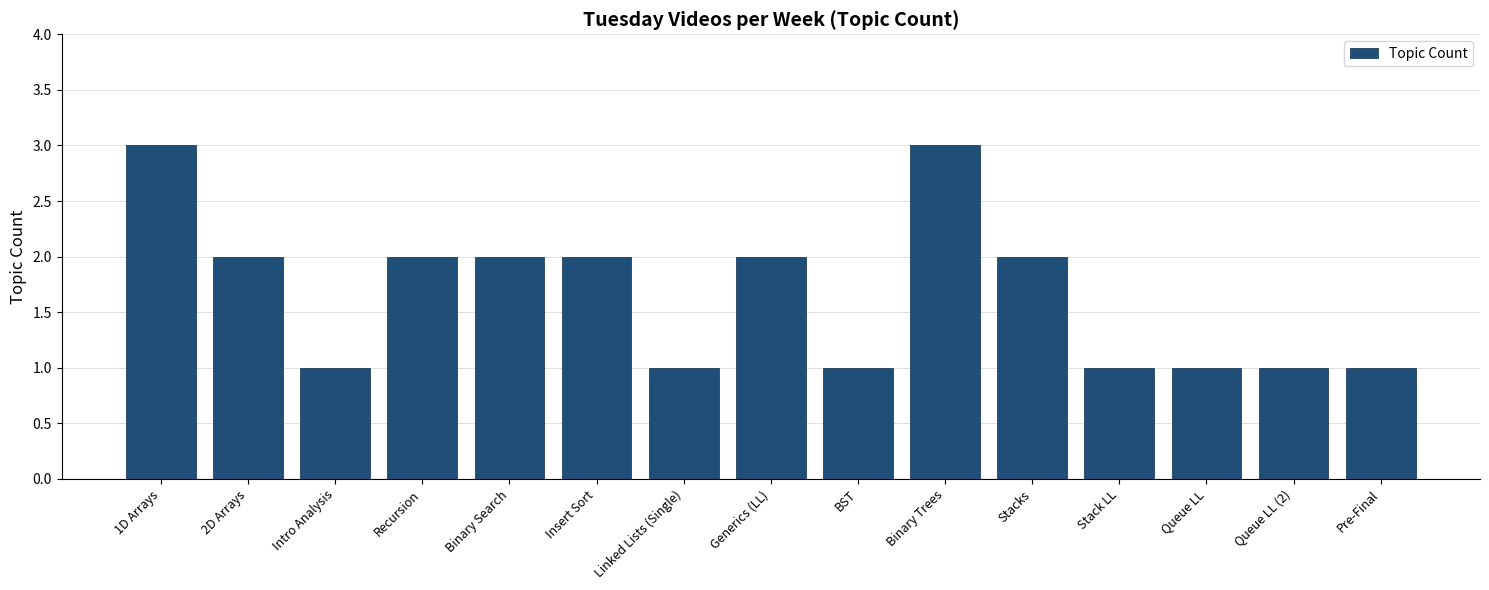

What is the greatest value displayed?

3